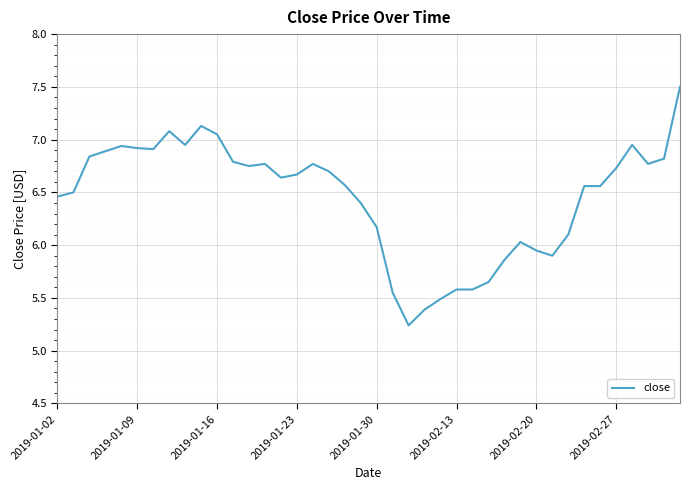

How many values exceed 6?

30